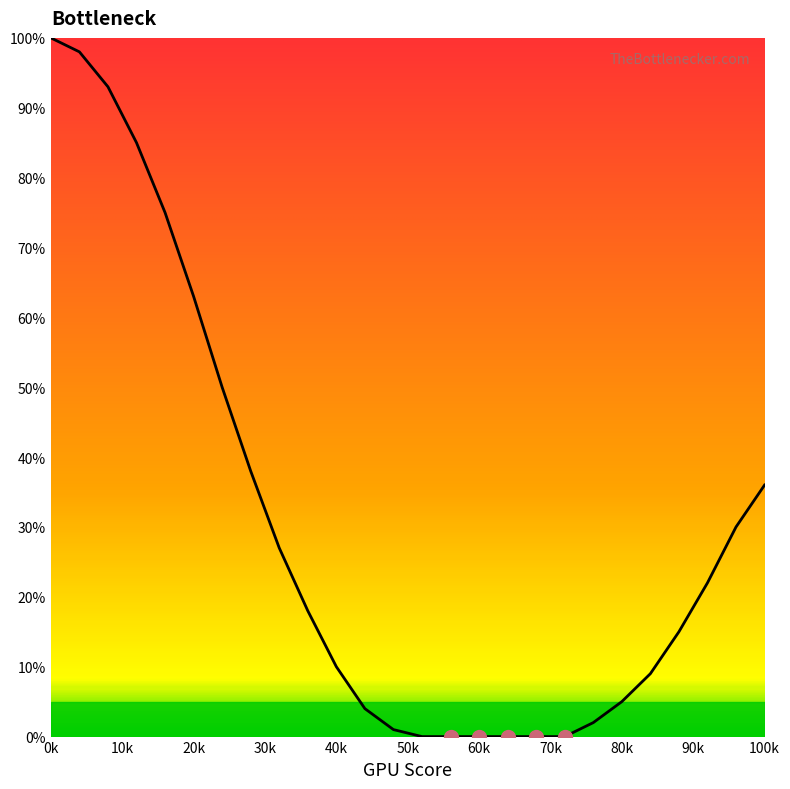

True or false: the data shows 18 at 12.

False